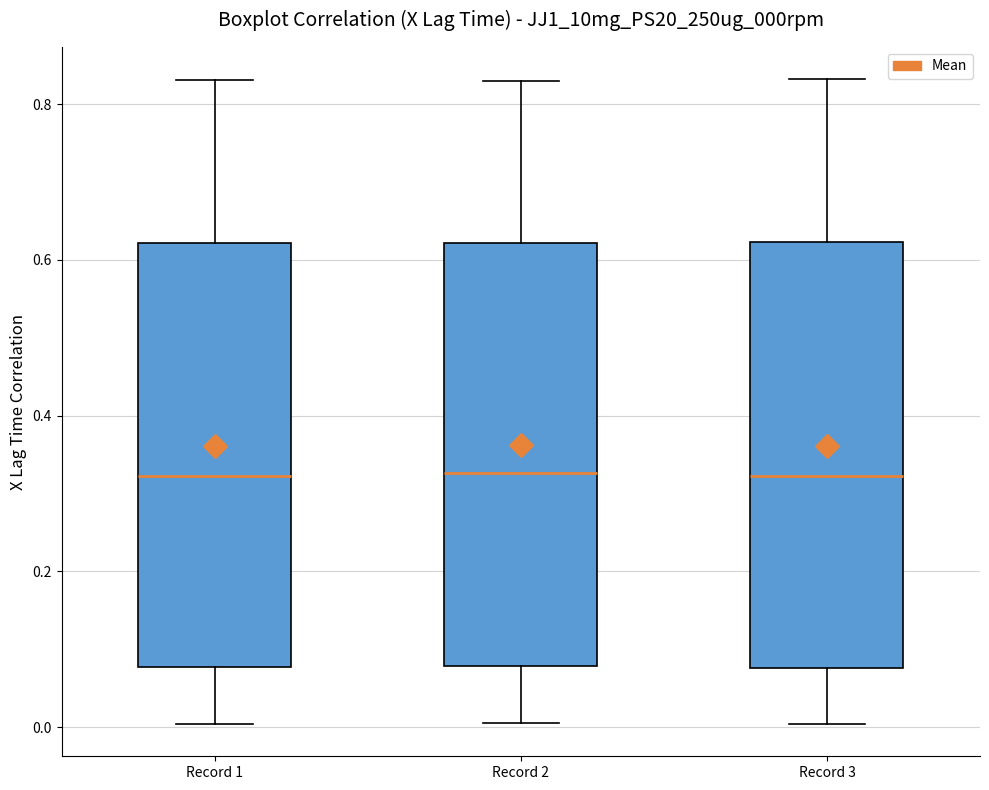

Where is the lower edge of the box for Record 1 on the y-axis? The values are not printed on the chart, so give them approximately, as read against the axis.

0.08